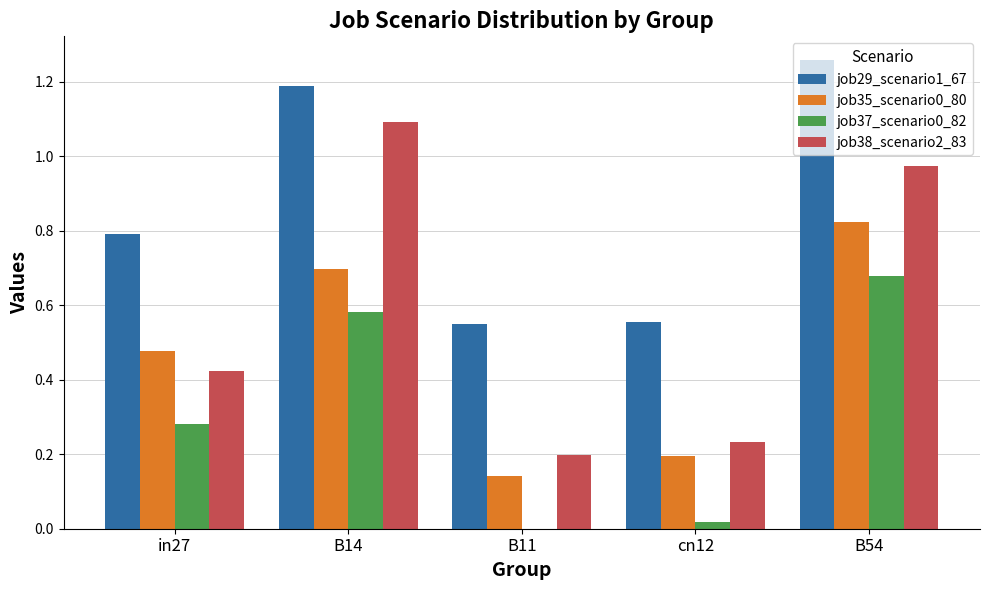

At which label is job38_scenario2_83 closest to 0?

B11